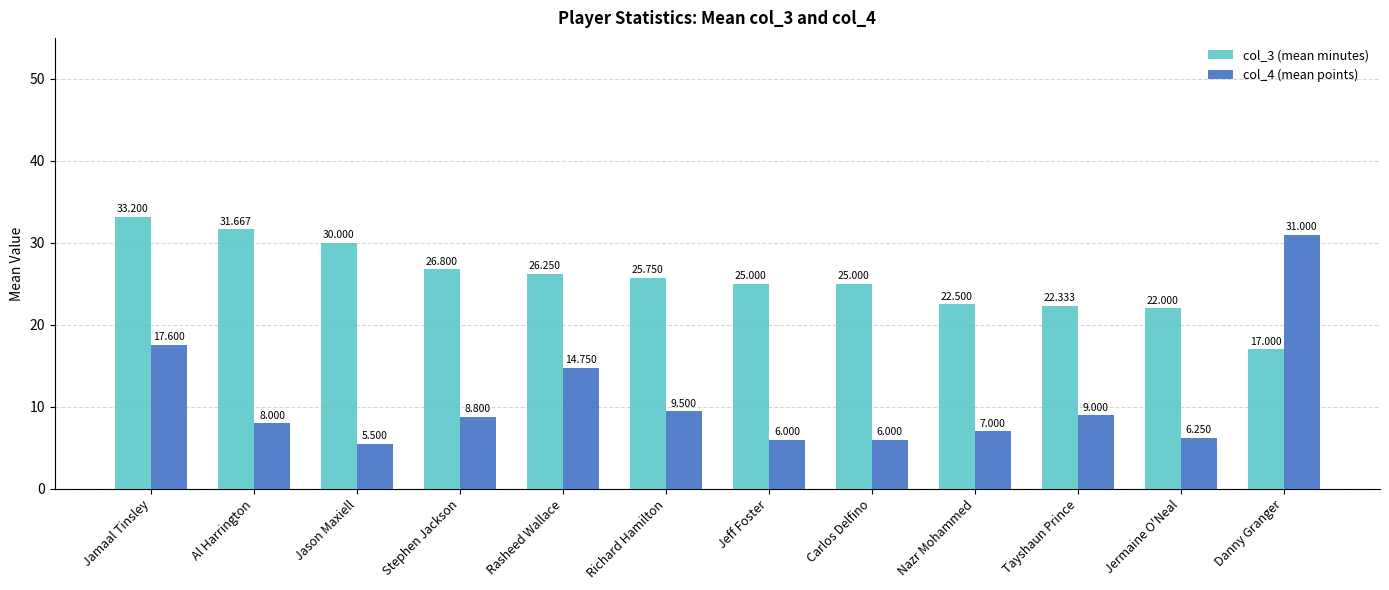

List the series in order of their peak value, highest first.

col_3 (mean minutes), col_4 (mean points)